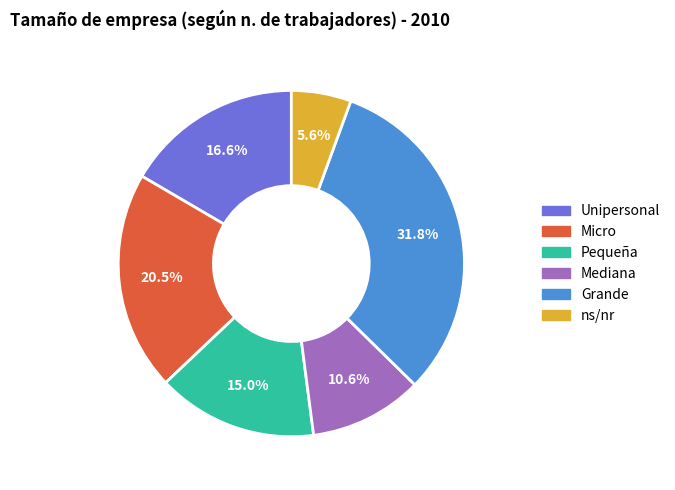

The ns/nr slice represents 12% of the pie. True or false?

False